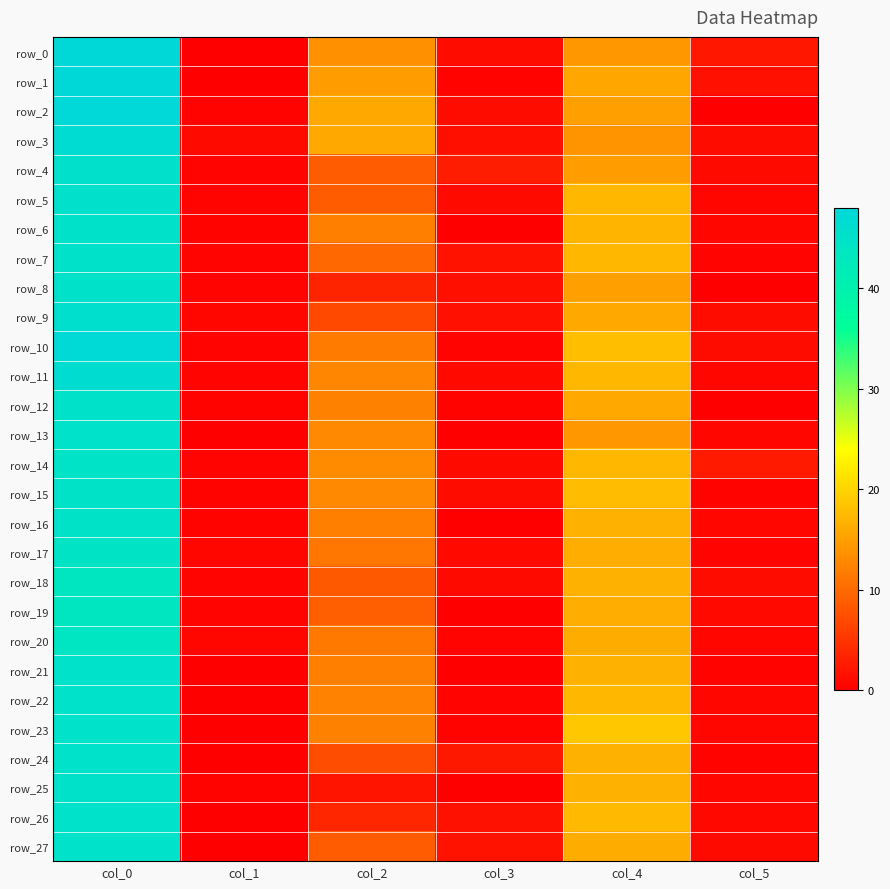

How many values in the row_2 series are below 15?

3